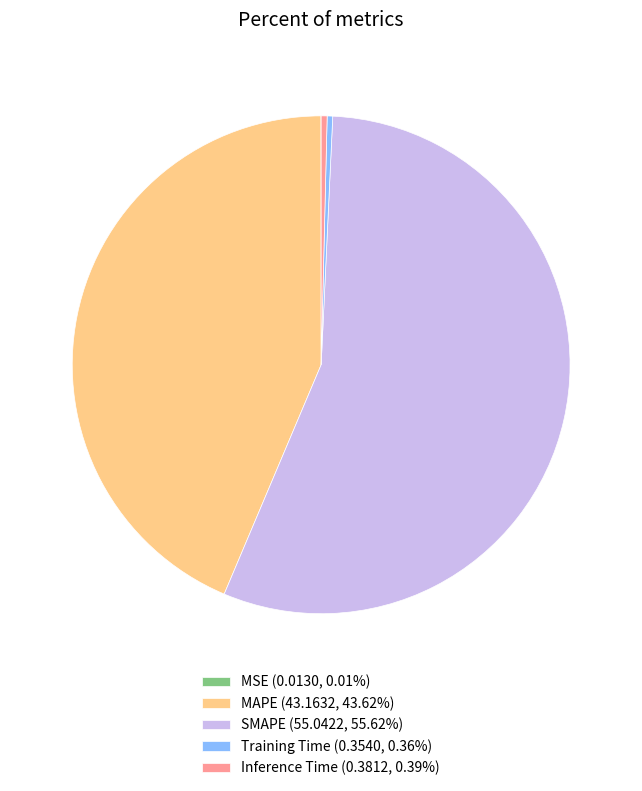

Which category has the biggest portion of the pie?

SMAPE